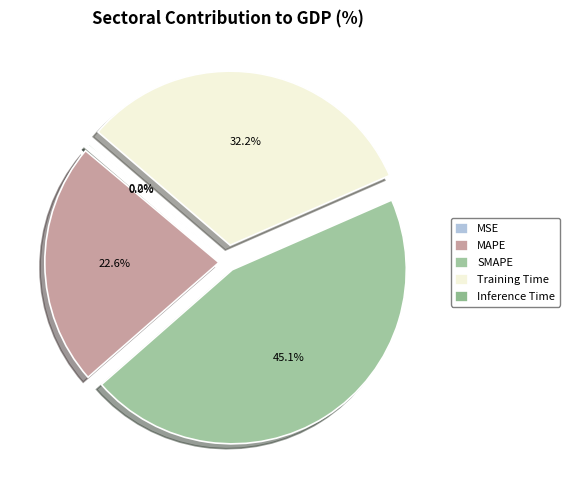

Which has a higher value, MSE or Training Time?

Training Time